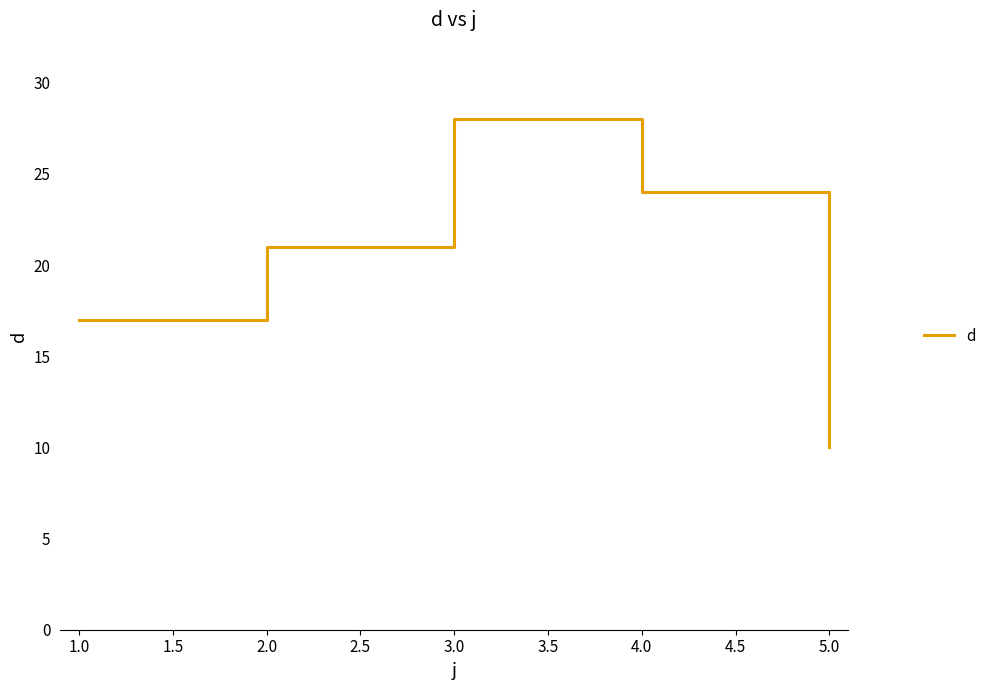

What is the ratio of the value at 4.0 to the value at 5.0?

2.4